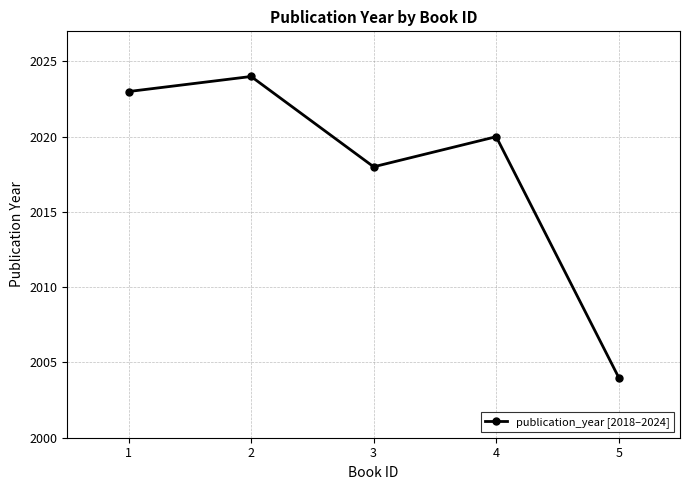

What is the value of the 2nd point from the left?

2024